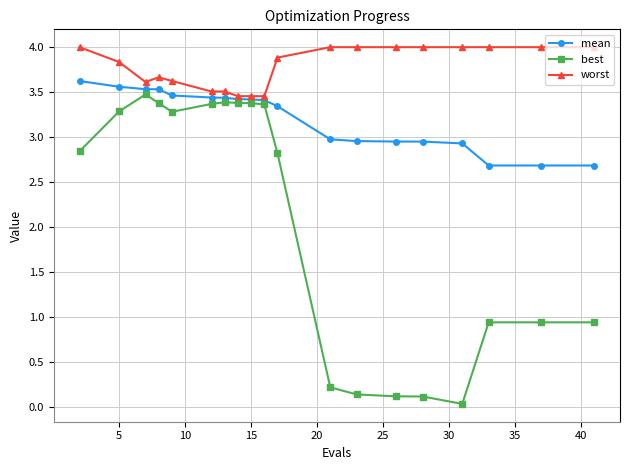

List the series in order of their overall mean, lowest first.

best, mean, worst